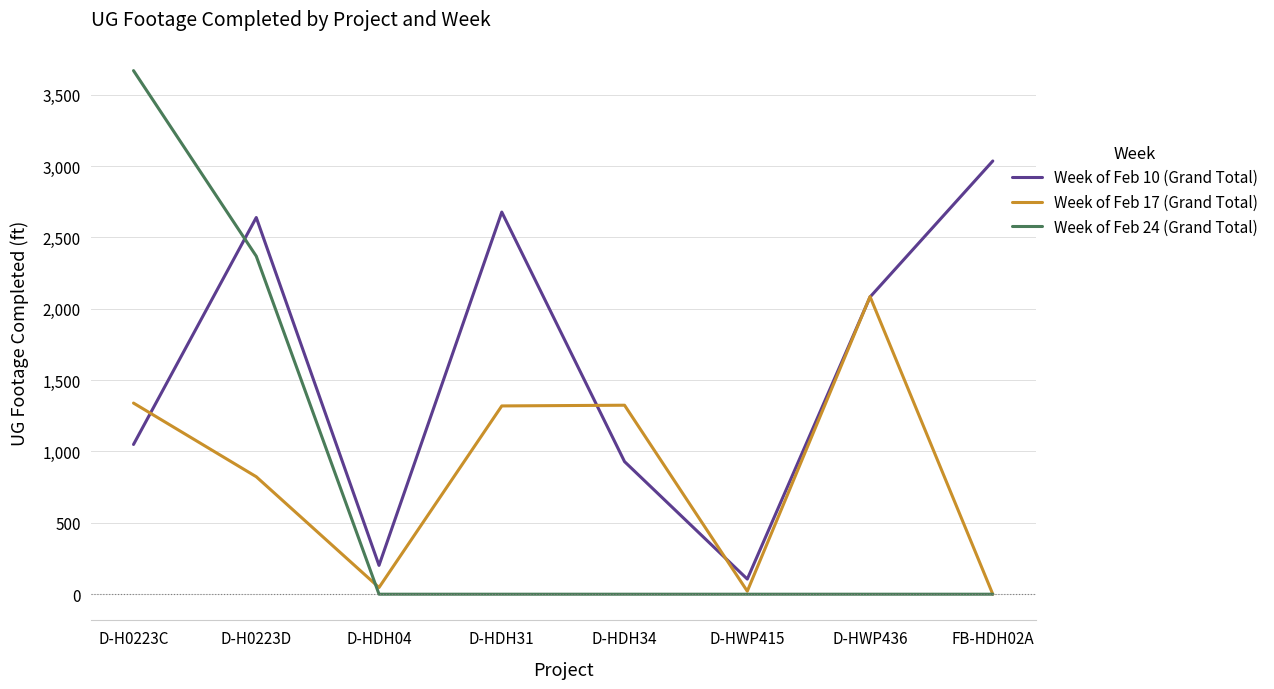

The value of Week of Feb 17 (Grand Total) at D-HWP436 is 2085. True or false?

True